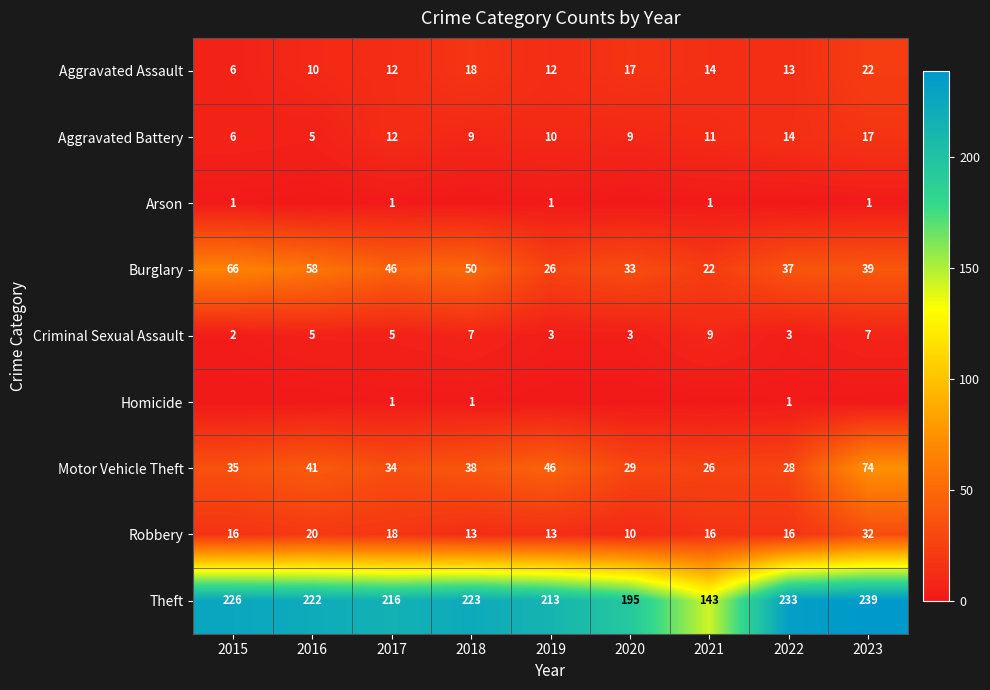

What is the minimum value for Burglary?

22